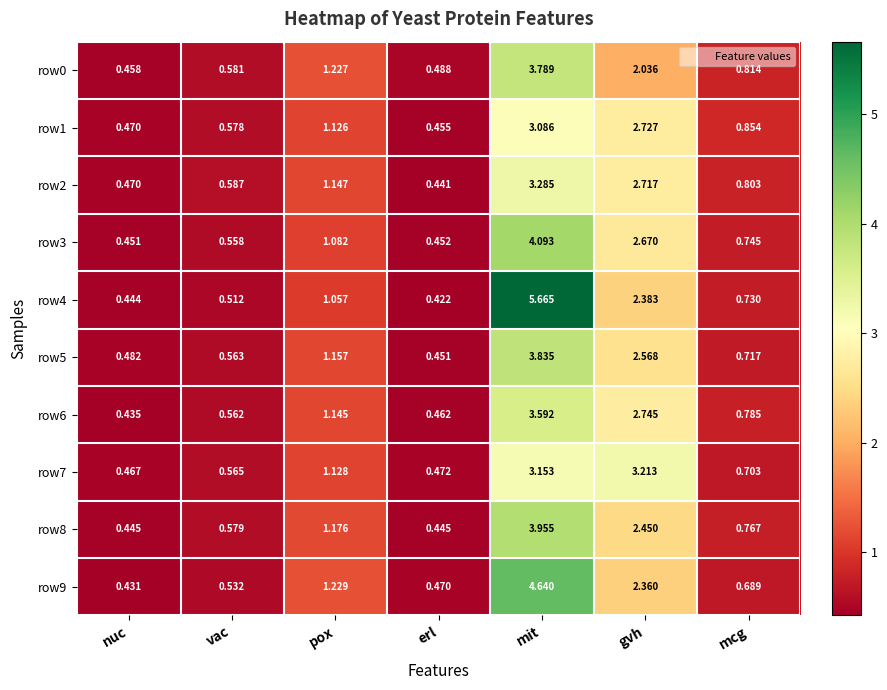

What is the total value across all series at vac?

5.6